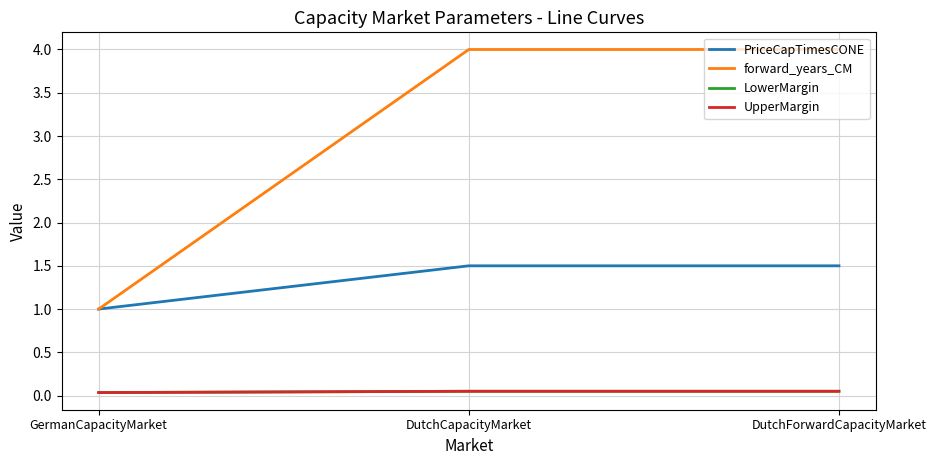

Is the value of forward_years_CM at GermanCapacityMarket greater than the value of PriceCapTimesCONE at DutchCapacityMarket?

No